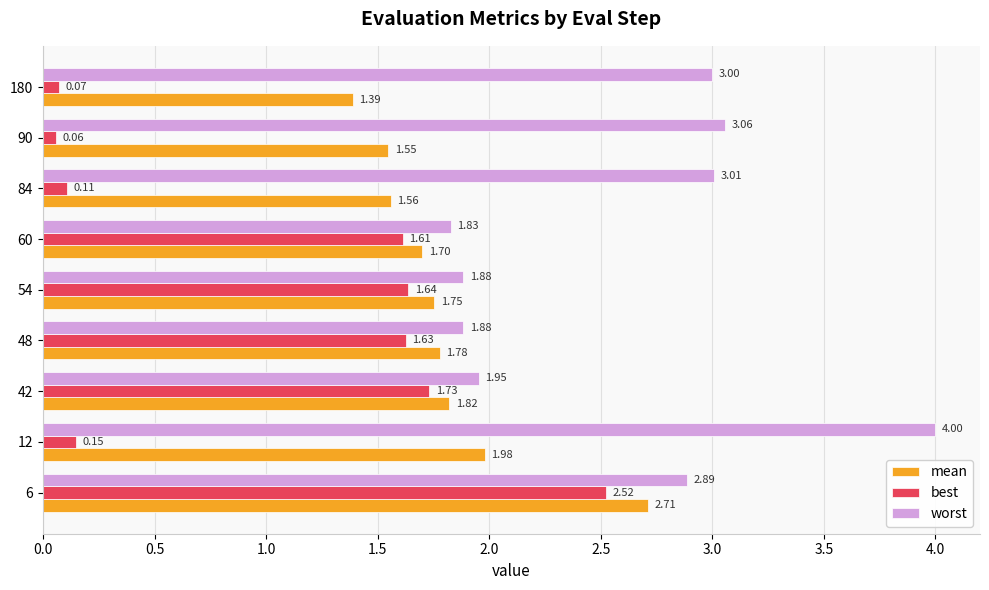

Which series has the largest total across all categories?

worst